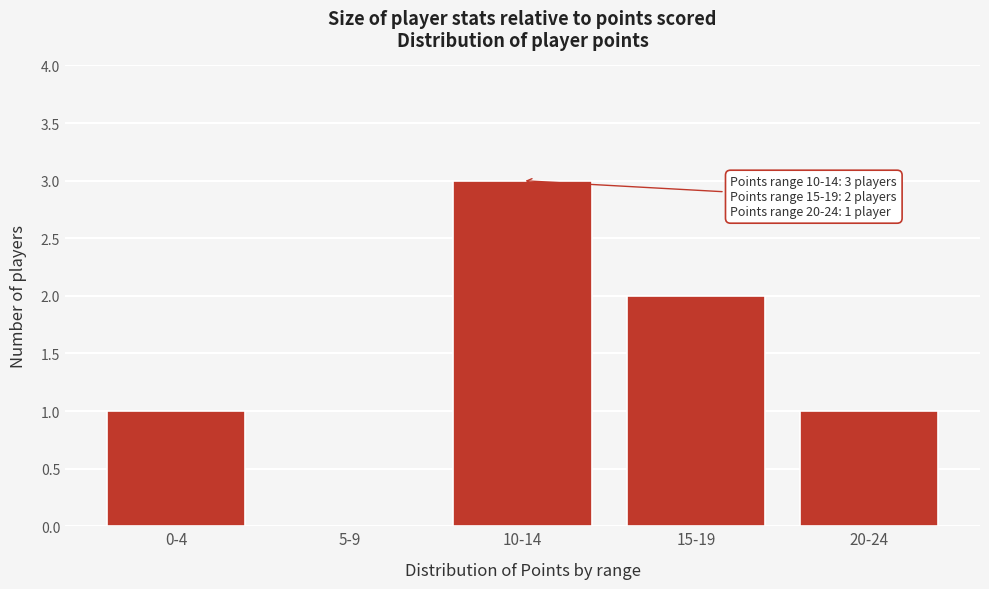

Reading left to right, list all the values displayed in this chart.

0-4=1	5-9=0	10-14=3	15-19=2	20-24=1